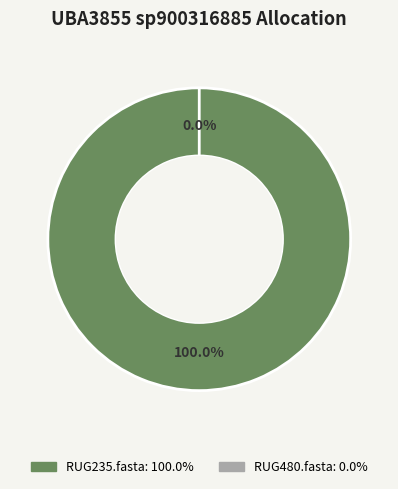

What is the majority slice?

RUG235.fasta